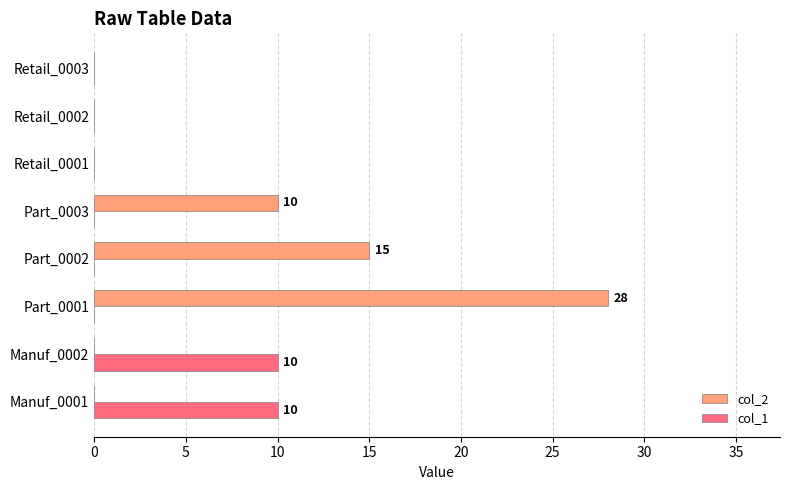

At which category is the sum across all series the highest?

Part_0001